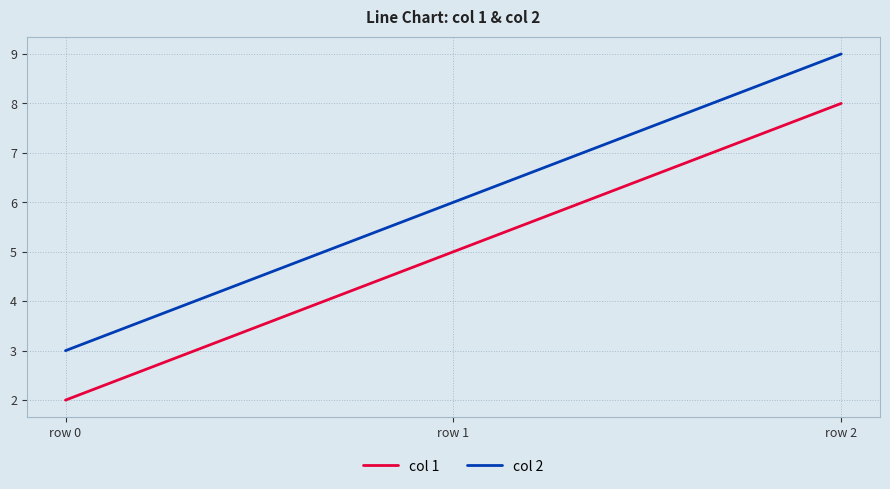

Reading left to right, extract all data points from this chart.

col 1: 2	5	8
col 2: 3	6	9